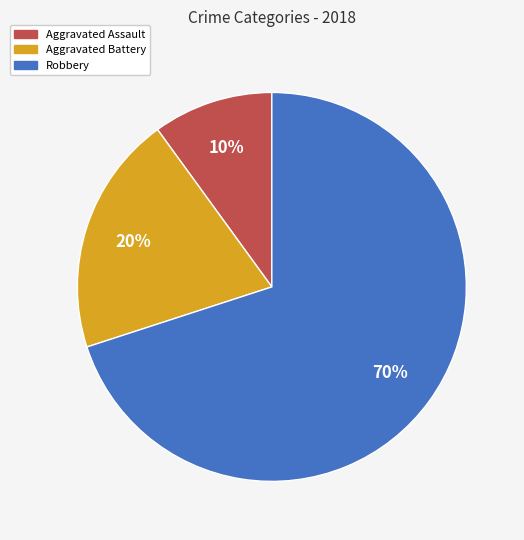

Which has a higher value, Aggravated Battery or Aggravated Assault?

Aggravated Battery